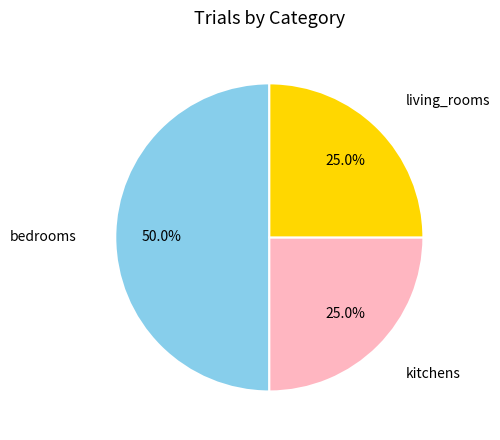

Which slice is the largest?

bedrooms